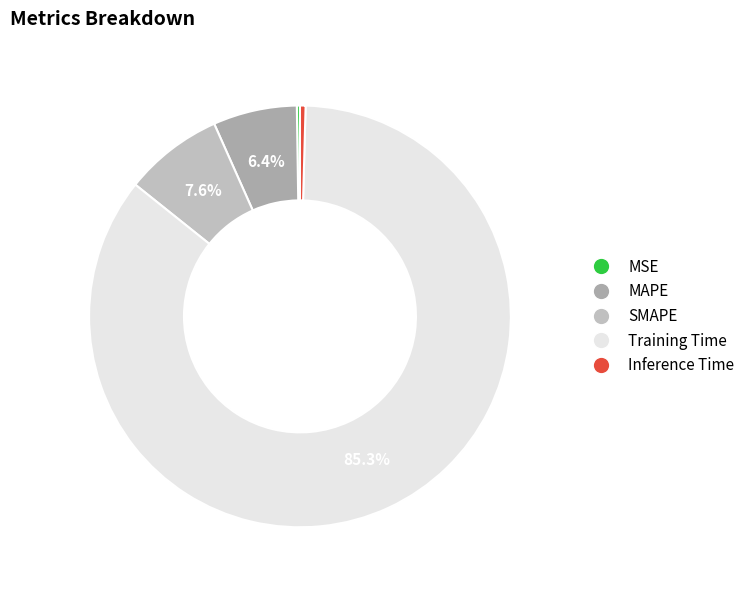

How many segments does this pie chart have?

5